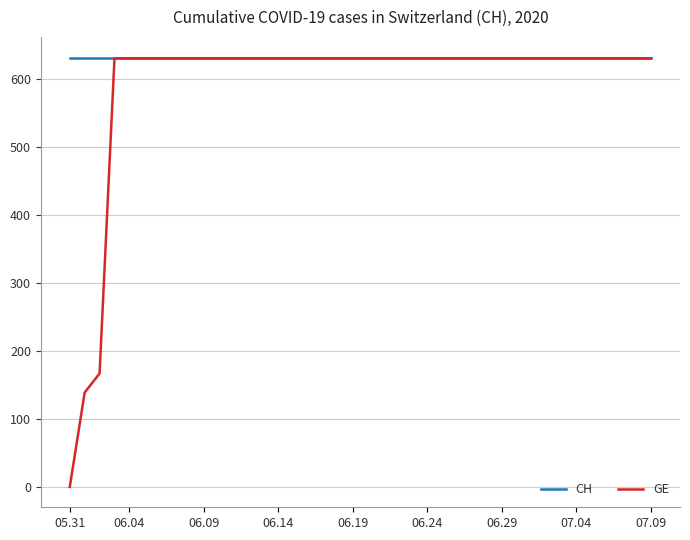

List the series in order of their overall mean, lowest first.

GE, CH